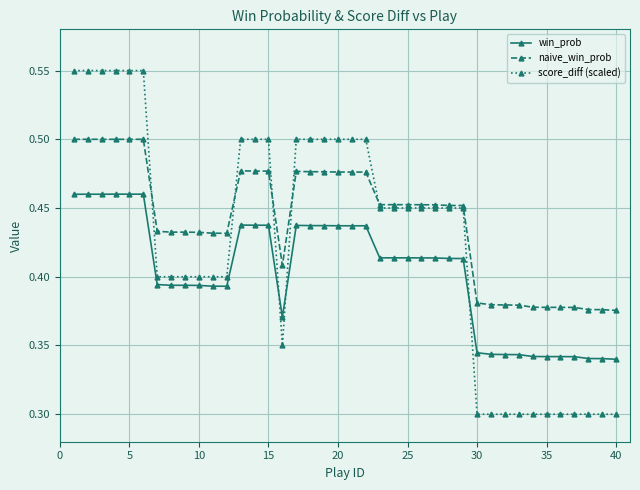

At how many categories does at least one series exceed 0?

40